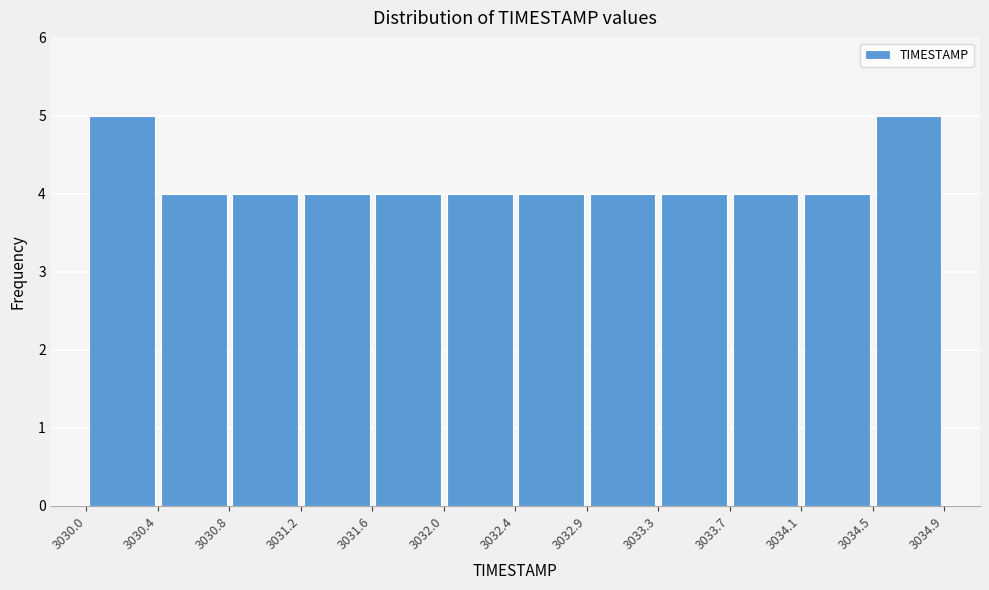

How tall is the bar that spans 3031.2 to 3031.6 on the x-axis? The values are not printed on the chart, so give them approximately, as read against the axis.

4